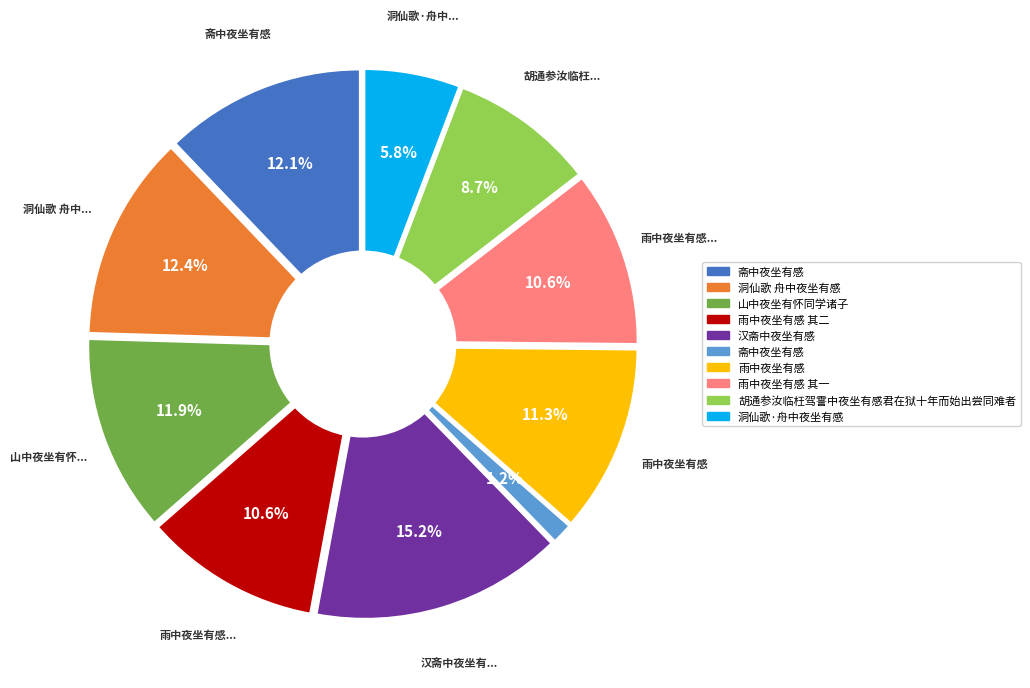

Which has a higher value, 胡通参汝临枉驾霅中夜坐有感君在狱十年而始出尝同难者 or 洞仙歌·舟中夜坐有感?

胡通参汝临枉驾霅中夜坐有感君在狱十年而始出尝同难者